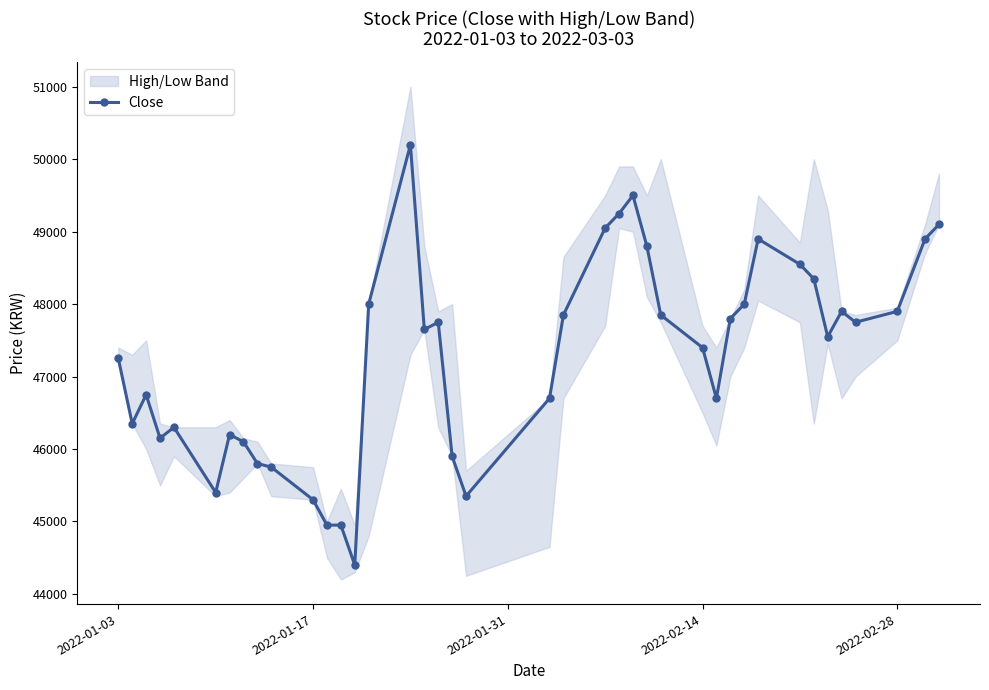

Reading left to right, list all the values displayed in this chart.

47250	46350	46750	46150	46300	45400	46200	46100	45800	45750	45300	44950	44950	44400	48000	50200	47650	47750	45900	45350	46700	47850	49050	49250	49500	48800	47850	47400	46700	47800	48000	48900	48550	48350	47550	47900	47750	47900	48900	49100